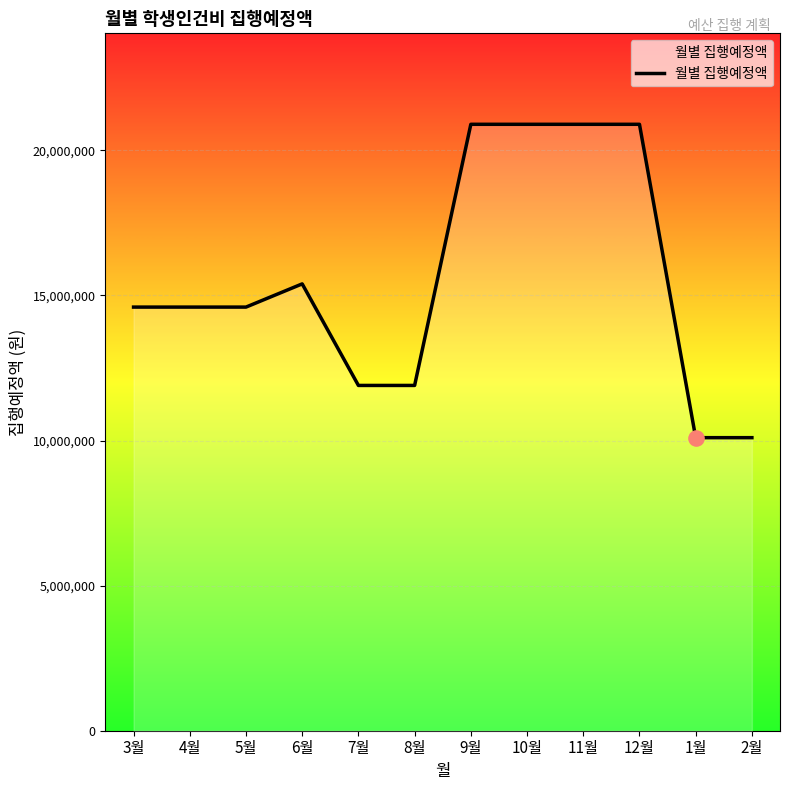

What is the ratio of the value at 4월 to the value at 12월?

0.7